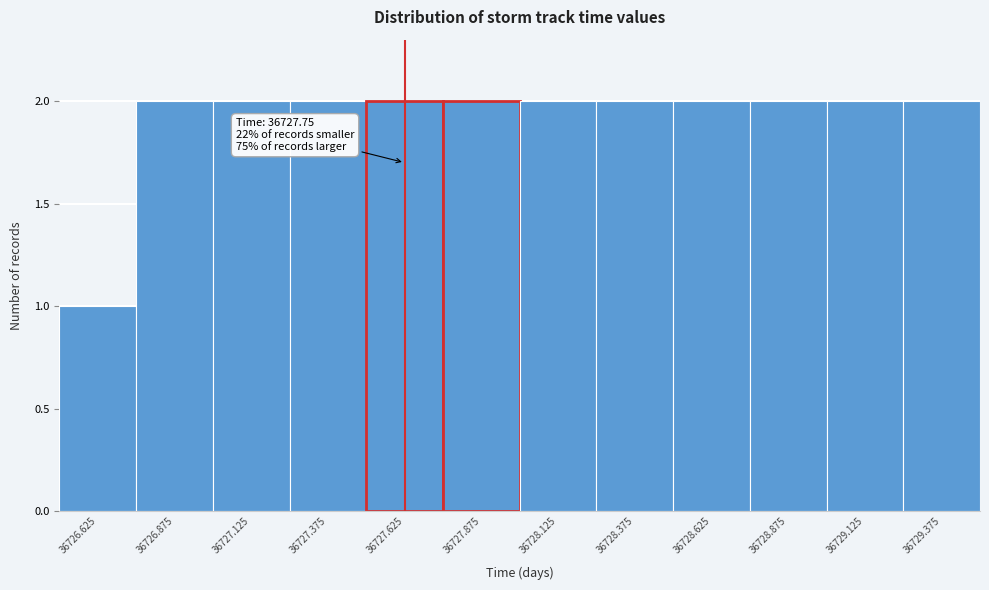

Reading left to right, transcribe all the data shown in this chart.

36726.625=1	36726.875=2	36727.125=2	36727.375=2	36727.625=2	36727.875=2	36728.125=2	36728.375=2	36728.625=2	36728.875=2	36729.125=2	36729.375=2